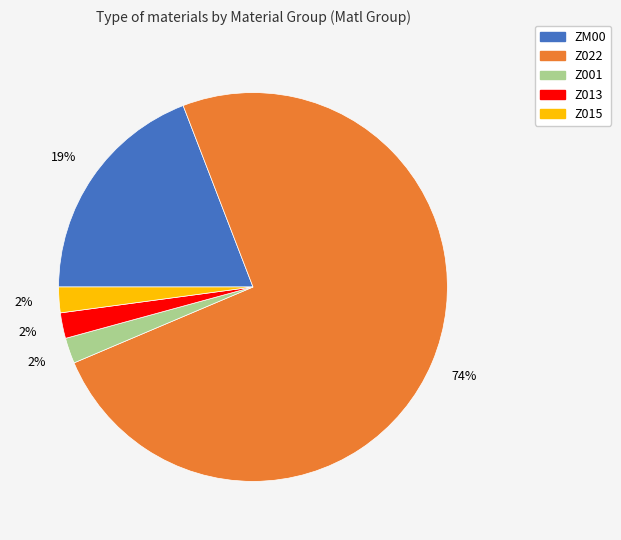

How many slices are in this pie chart?

5